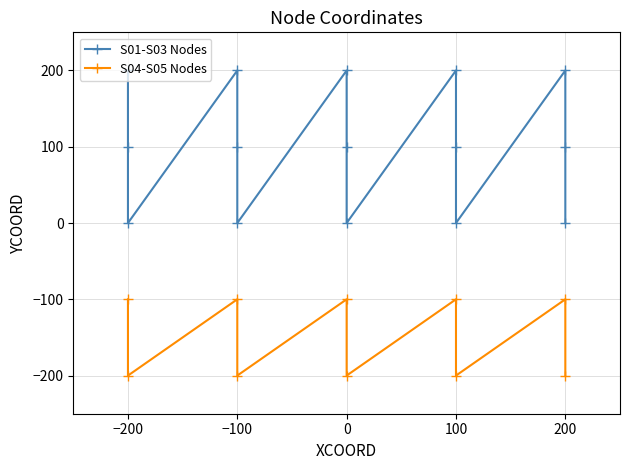

At which label is XCOORD closest to 0?

S01-03